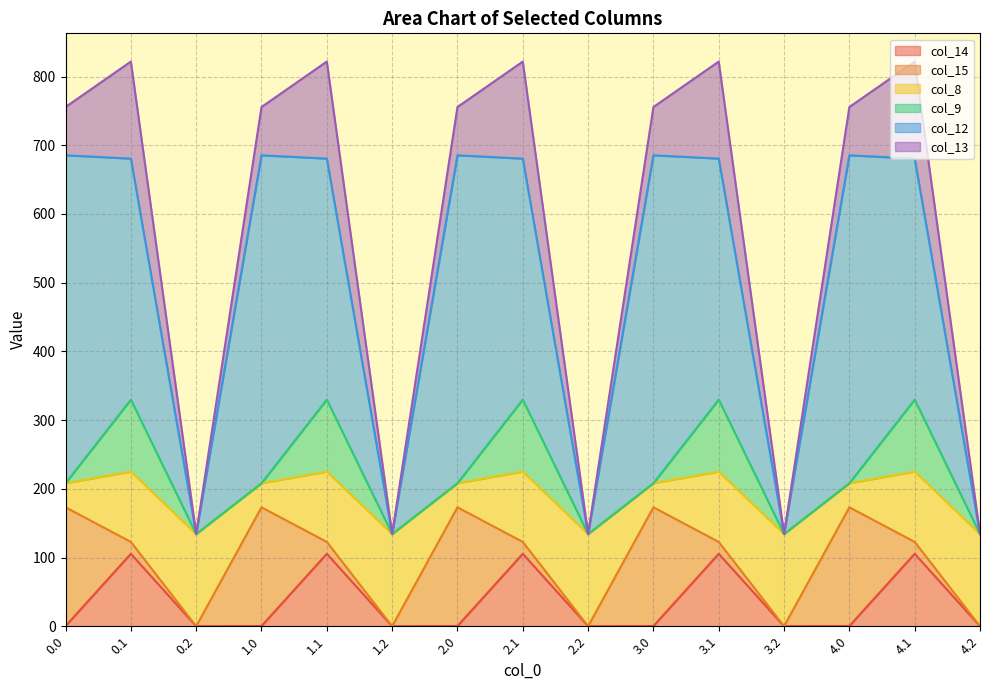

What is the difference between the col_14 values at 3.0 and 4.2?

0.3